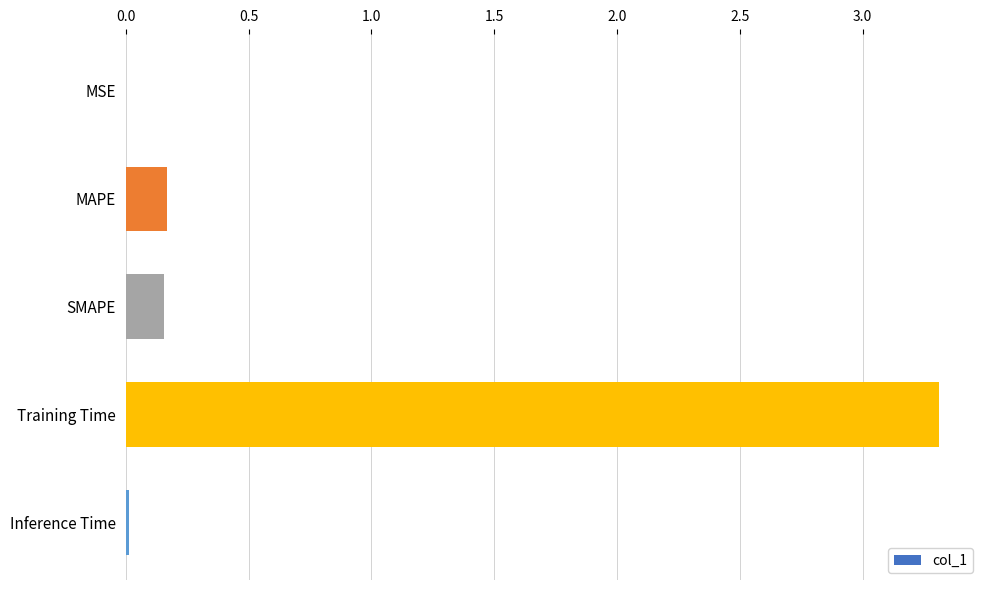

At which category does the chart reach its peak across all series?

Training Time